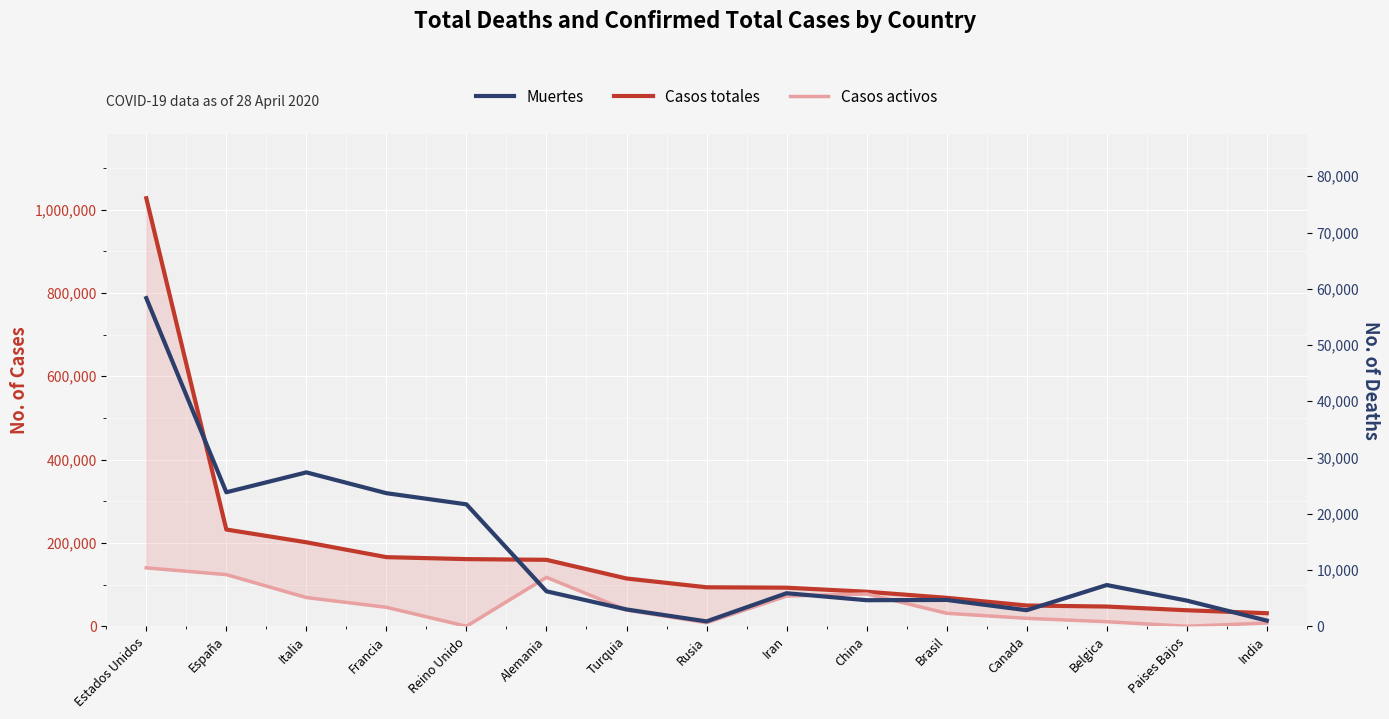

Reading left to right, transcribe all the data shown in this chart.

Casos totales: Estados Unidos=1027024	España=232128	Italia=201505	Francia=165842	Reino Unido=161145	Alemania=159431	Turquia=114653	Rusia=93558	Iran=92584	China=82836	Brasil=68289	Canada=49815	Belgica=47334	Paises Bajos=38416	India=31360
Casos activos: Estados Unidos=140138	España=123903	Italia=68941	Francia=45513	Reino Unido=0	Alemania=117400	Turquia=38809	Rusia=8456	Iran=72439	China=77555	Brasil=31142	Canada=19047	Belgica=10943	Paises Bajos=0	India=7747
Muertes: Estados Unidos=58341	España=23822	Italia=27359	Francia=23660	Reino Unido=21678	Alemania=6215	Turquia=2992	Rusia=867	Iran=5877	China=4633	Brasil=4683	Canada=2852	Belgica=7331	Paises Bajos=4566	India=1008